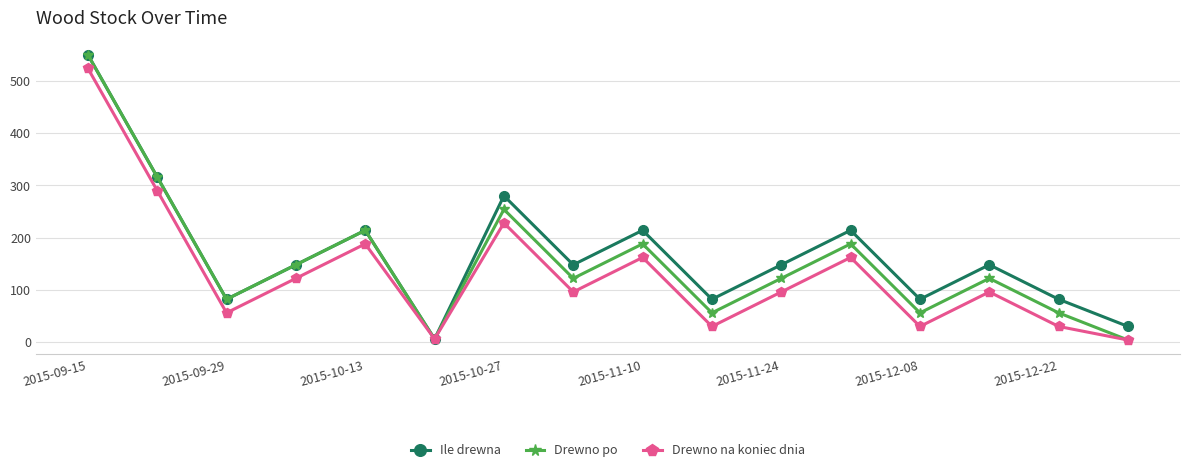

How many interior local peaks does the Ile drewna series have?

5